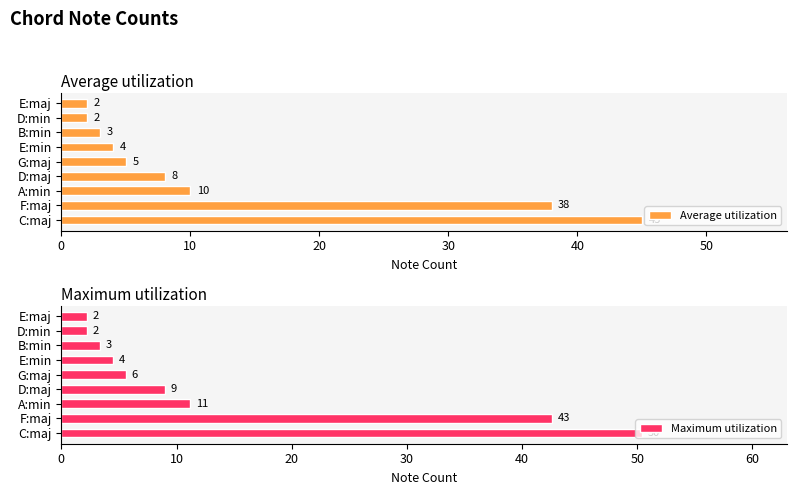

What is the difference between the second highest and second lowest values in the Average utilization series?

36